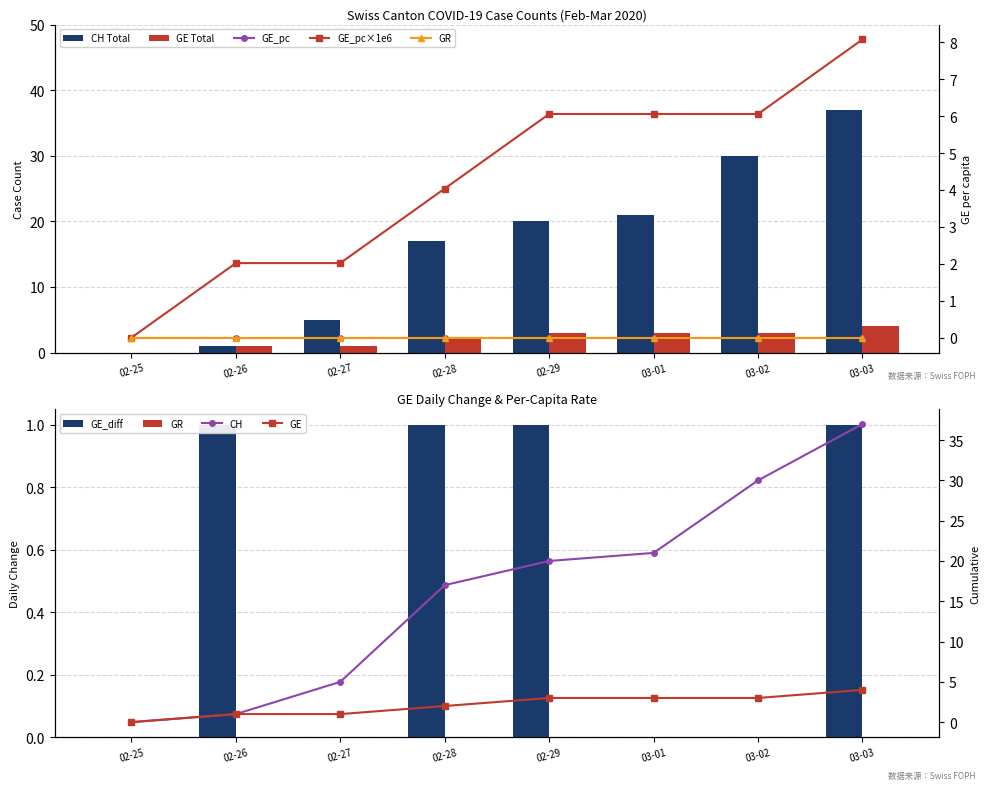

What is the difference between the GE_diff values at 03-01 and 02-26?

1.0